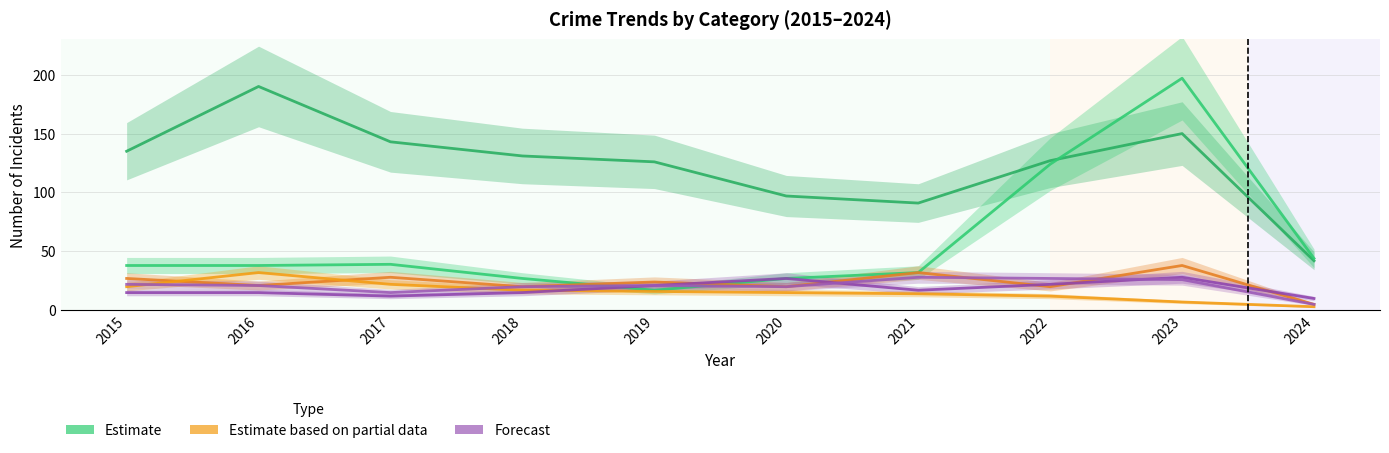

What is the sum of all Aggravated Battery values?

205